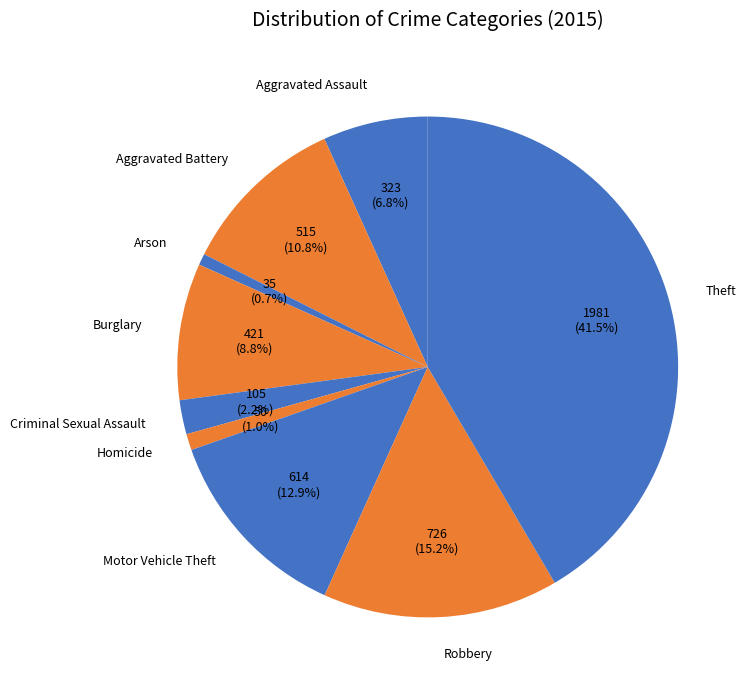

How many segments does this pie chart have?

9